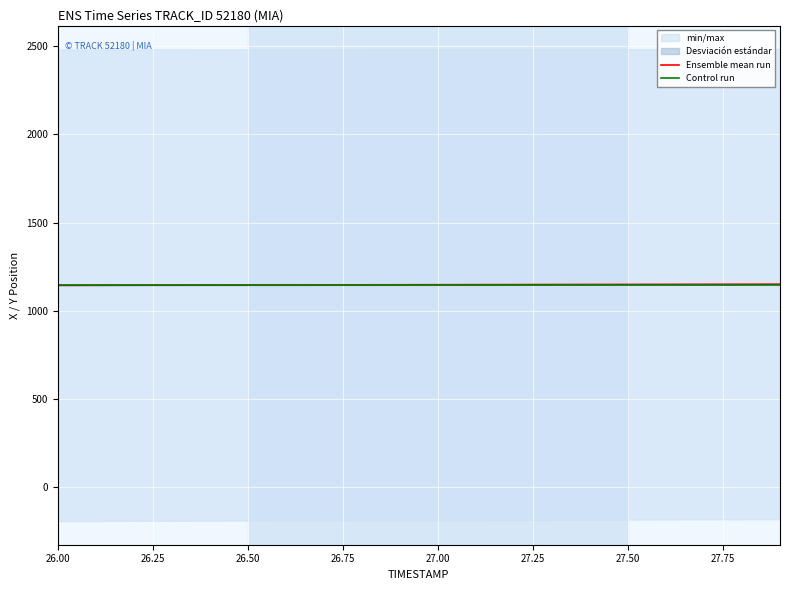

What is the lowest value of the Control run series?

1146.9